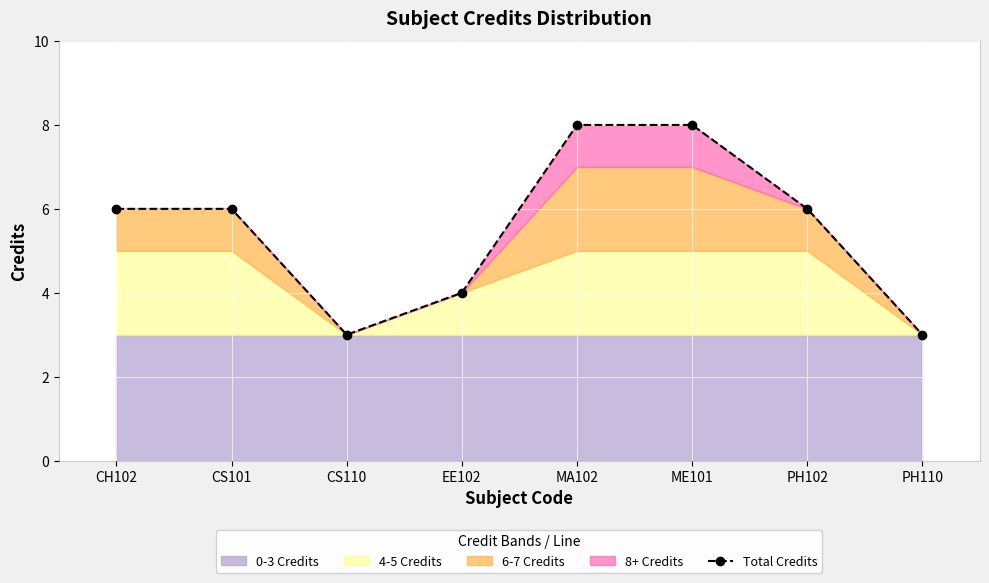

Reading right to left, what are all the values shown in this chart?

PH110=3	PH102=6	ME101=8	MA102=8	EE102=4	CS110=3	CS101=6	CH102=6